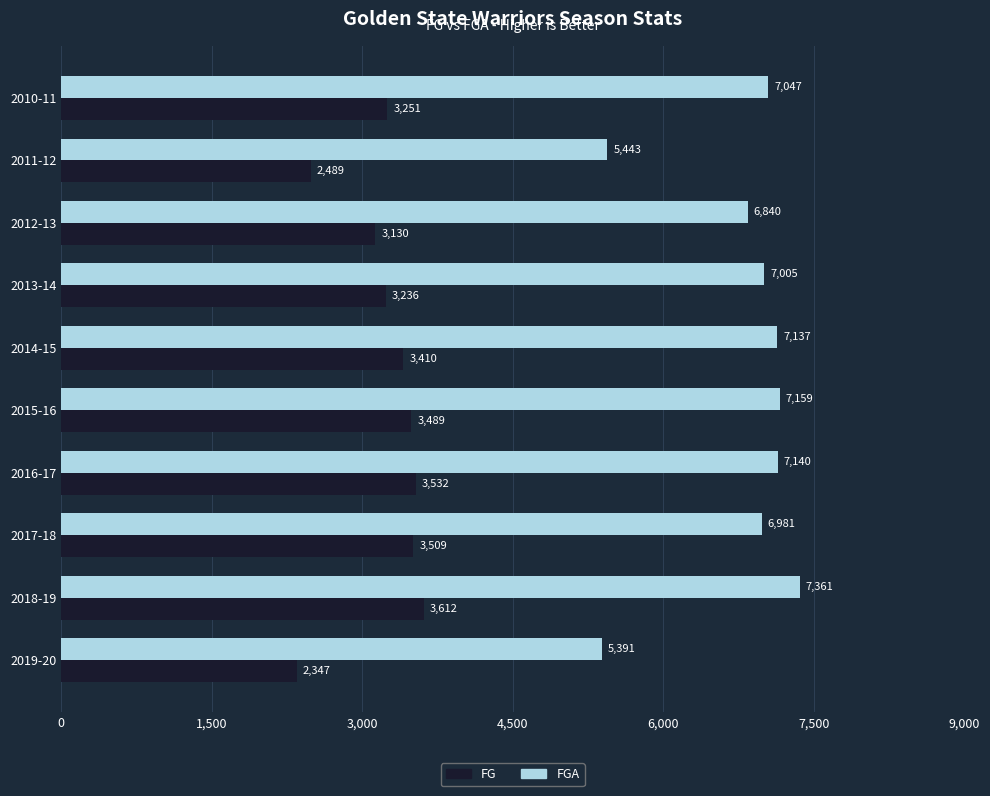

The FGA series shows 7361 at 2018-19. True or false?

True